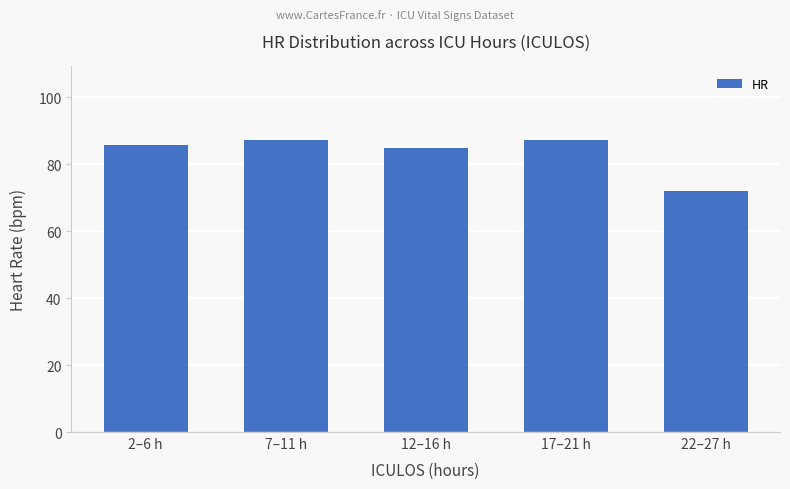

What is the label of the 2nd bar from the right?

17–21 h